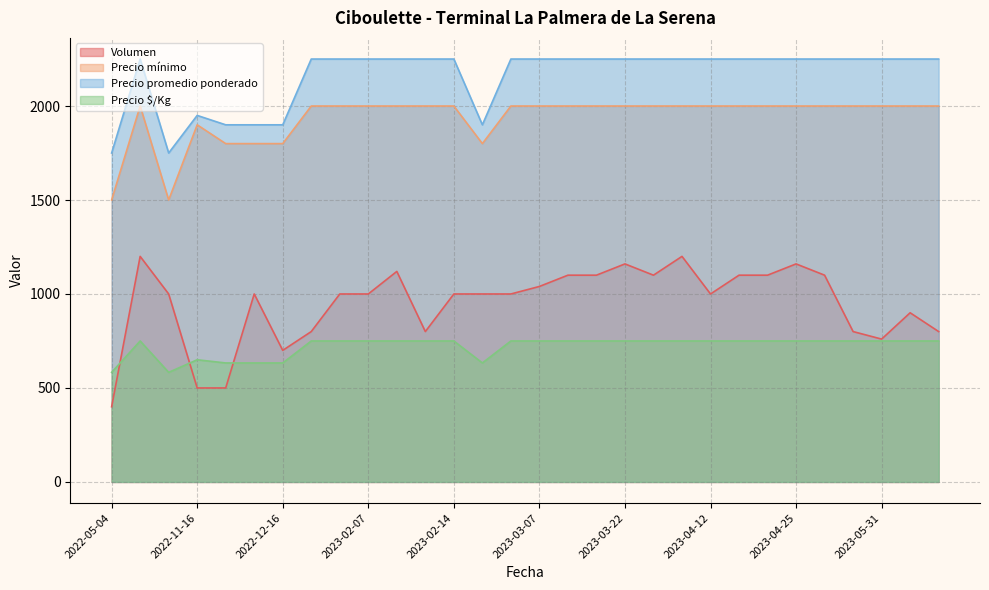

Is the value of Precio $/Kg at 2023-01-25 greater than the value of Volumen at 2023-01-25?

No